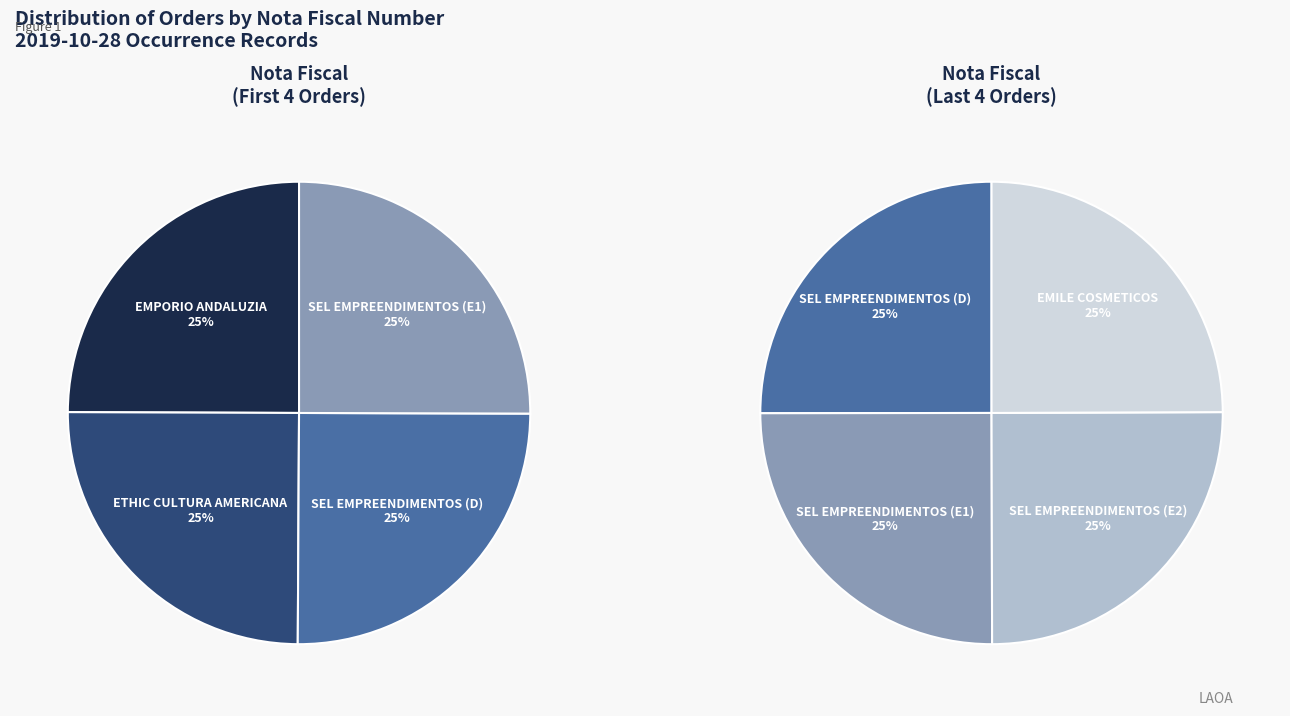

Is the sum of 0 and 665228 greater than half?

No